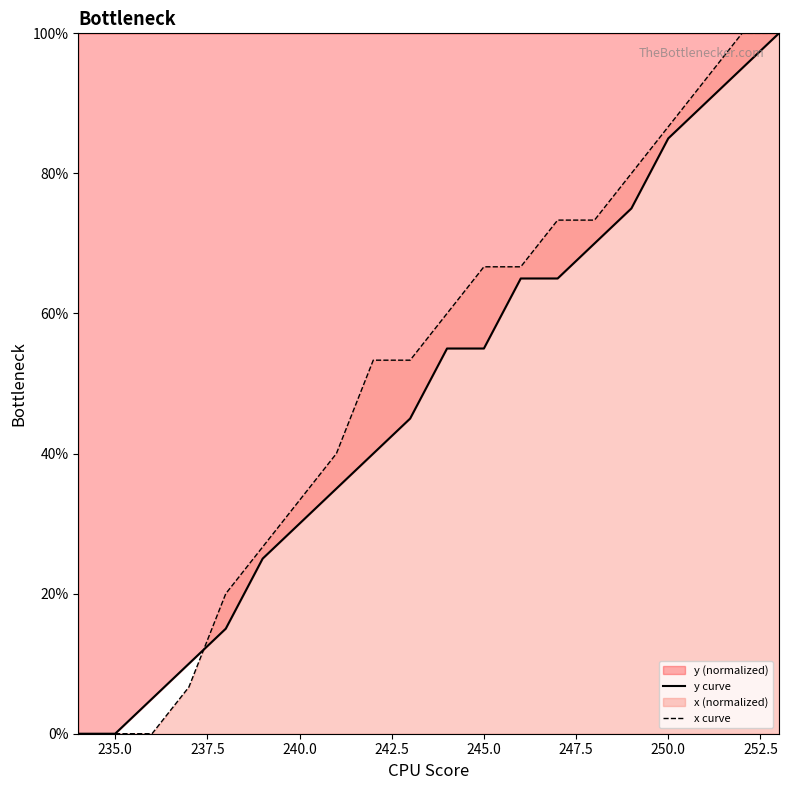

What is the maximum value shown in the chart?

100.0